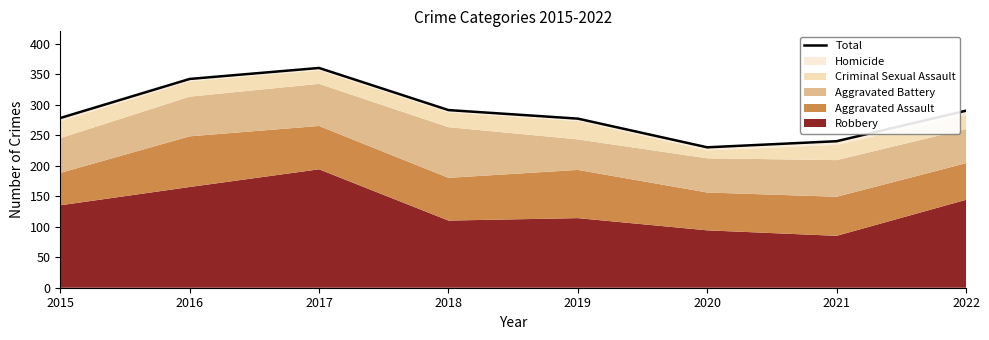

True or false: the data shows 117 at 2015.

False